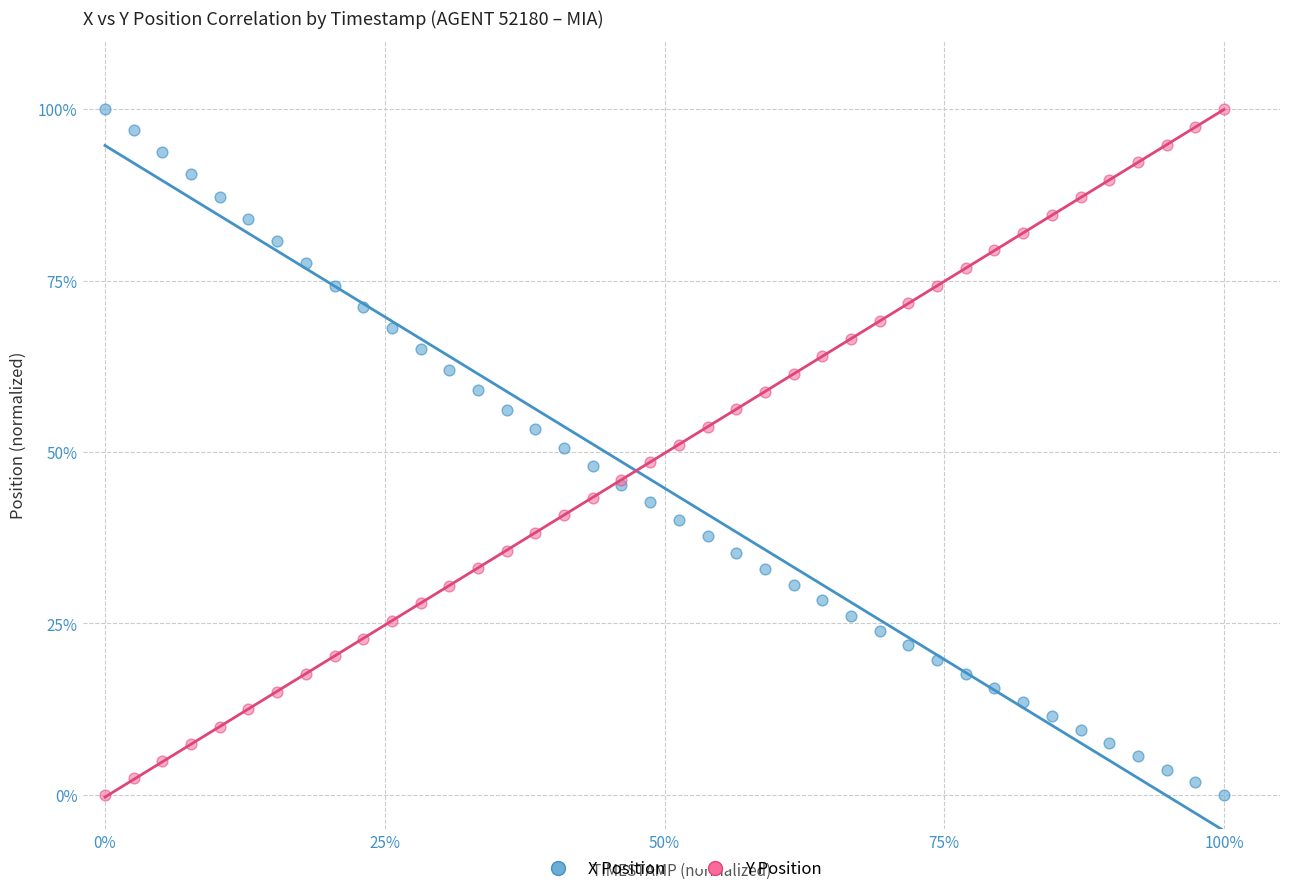

What are all the series names shown in the legend?

X Position, Y Position